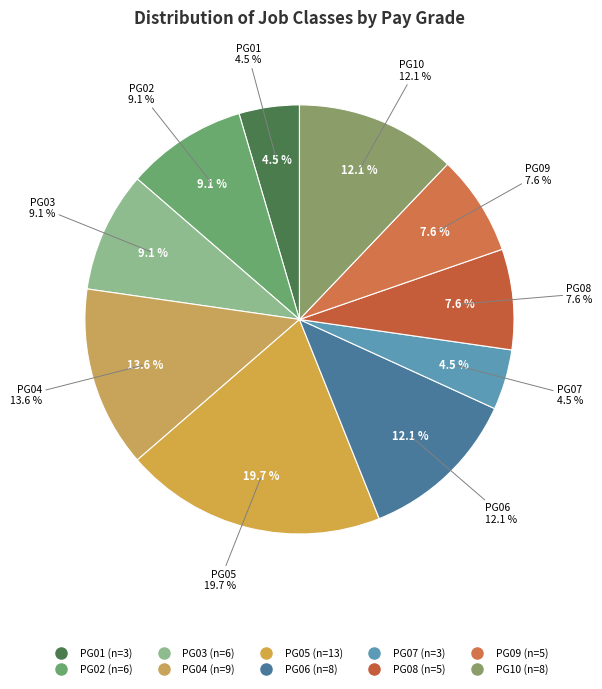

Rank the categories by value from highest to lowest.

PG05, PG04, PG06, PG10, PG02, PG03, PG08, PG09, PG01, PG07